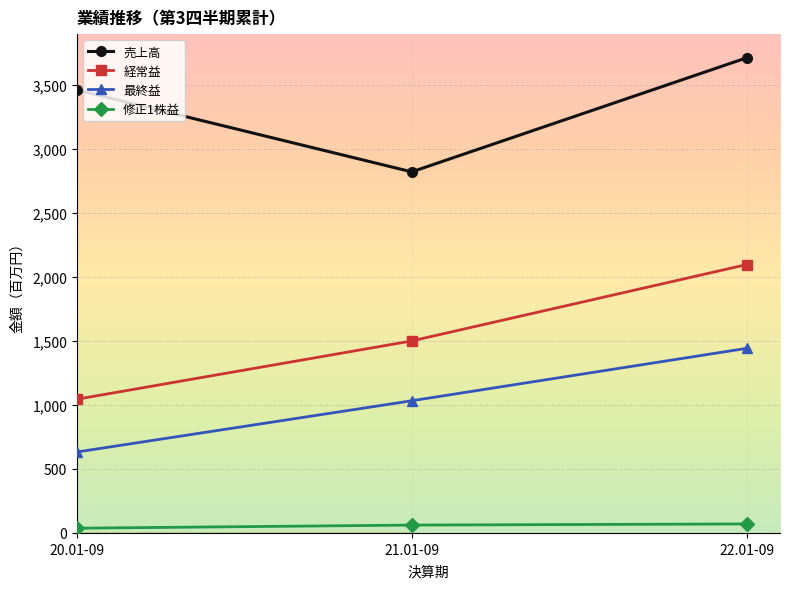

What is the difference between the highest and lowest values at 20.01-09?

3421.0